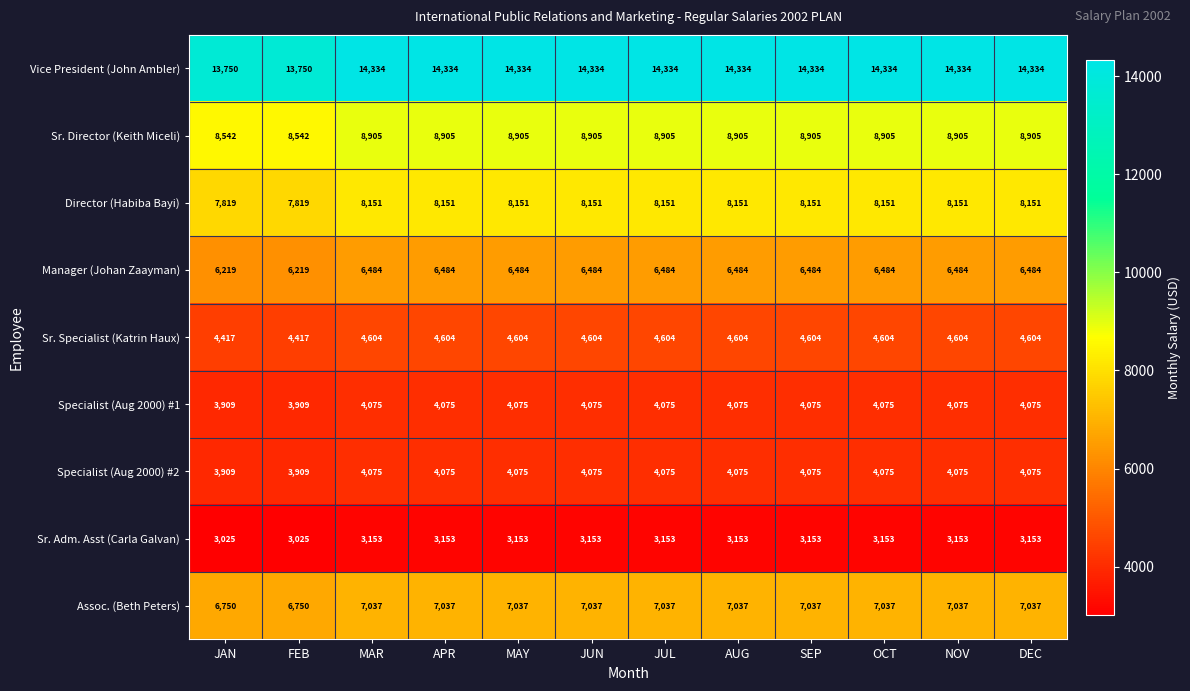

What is the greatest value displayed?

14334